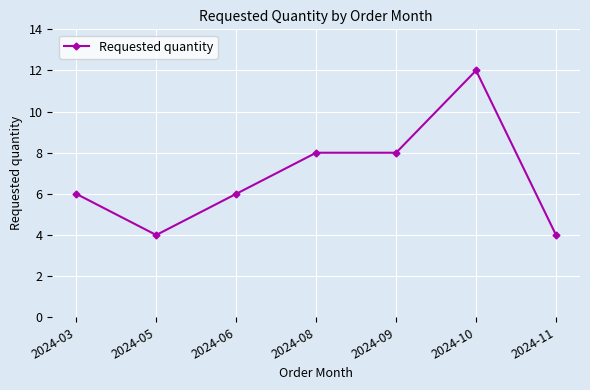

What is the sum of the values at 2024-05 and 2024-03?

10